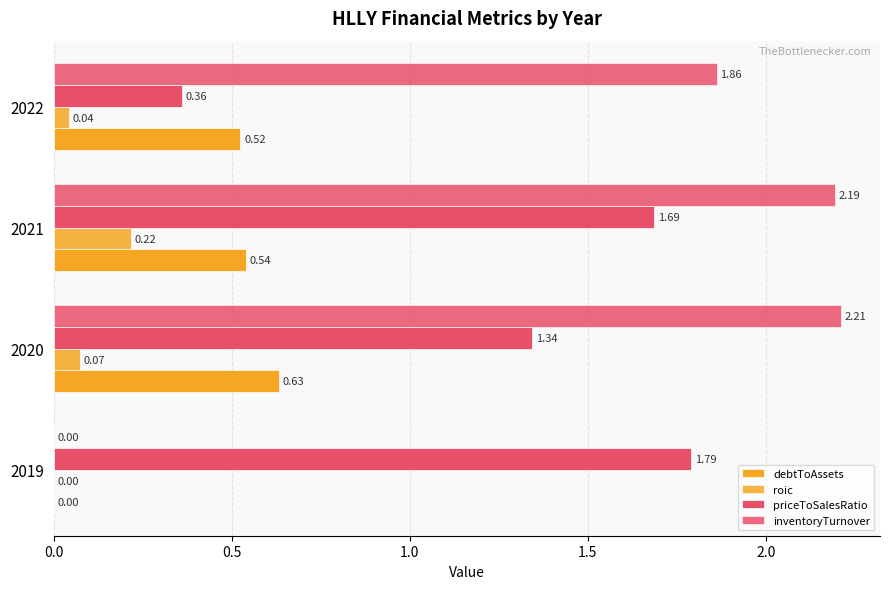

How many values in inventoryTurnover are above zero?

3